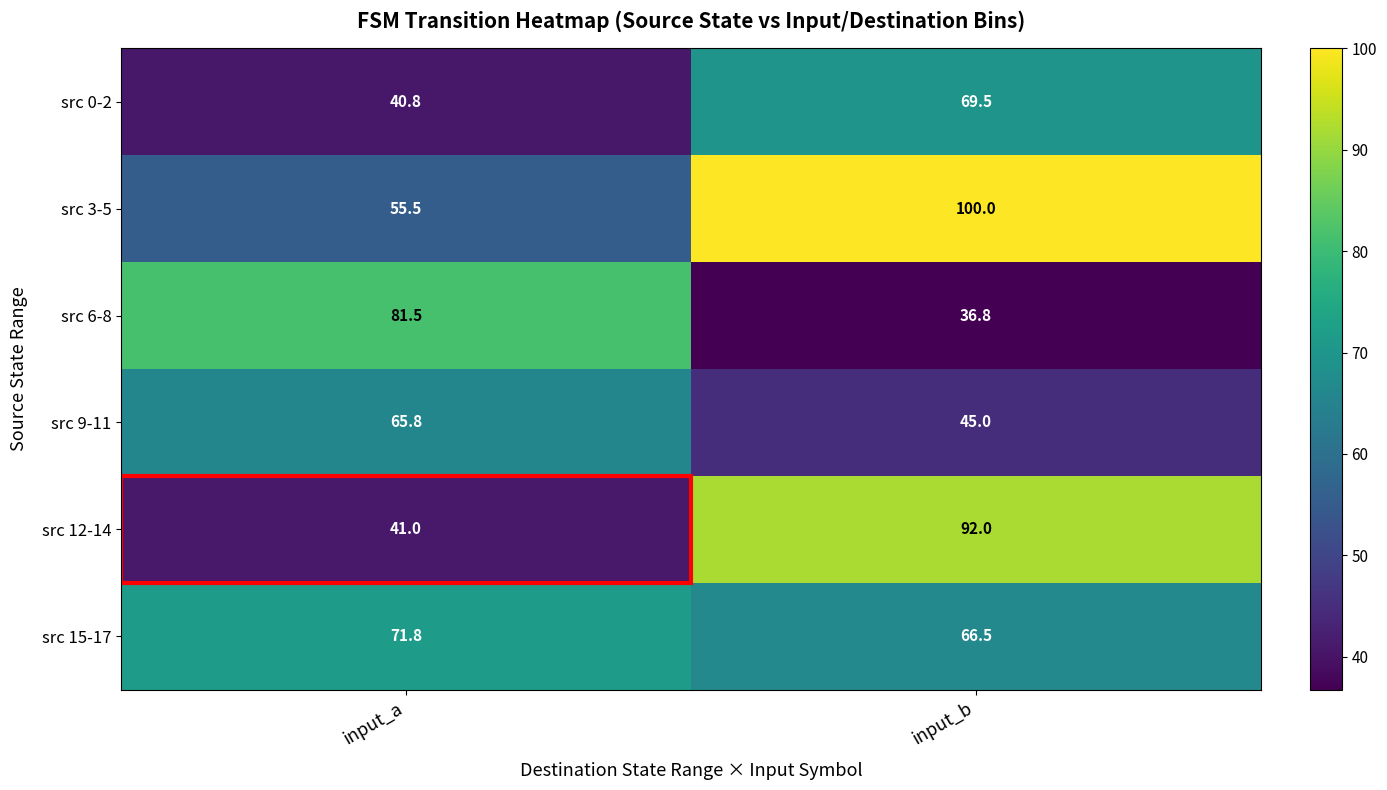

True or false: src 9-11 has a value of 104.0 at input_a.

False